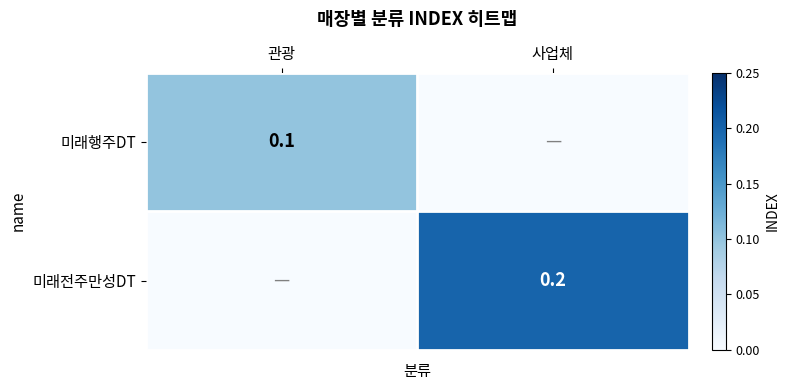

Is the value of 미래전주만성DT at 사업체 greater than the value of 미래행주DT at 관광?

Yes